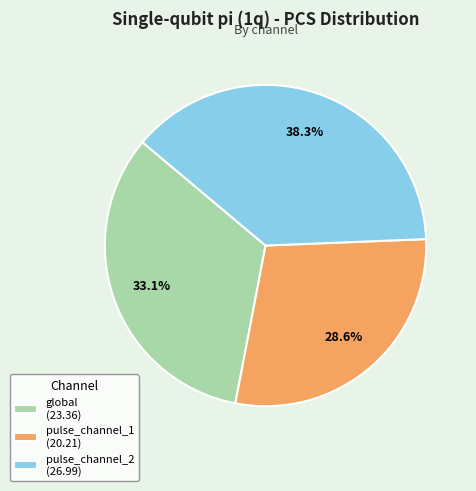

To the nearest percent, what is the combined percentage of pulse_channel_1 and pulse_channel_2?

67%